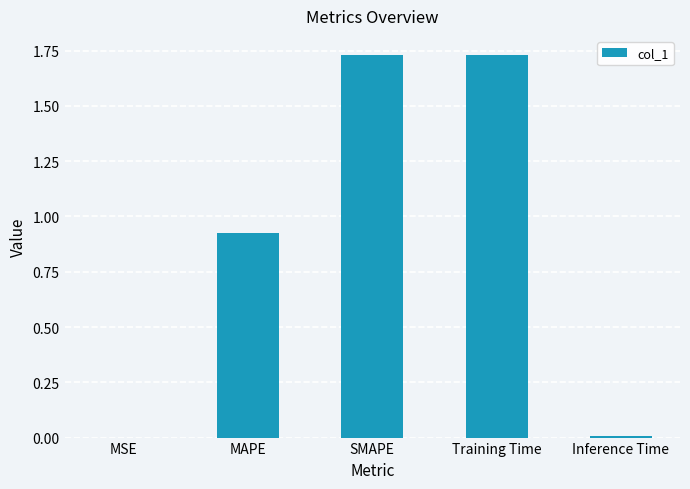

True or false: the data shows 2.7 at Training Time.

False